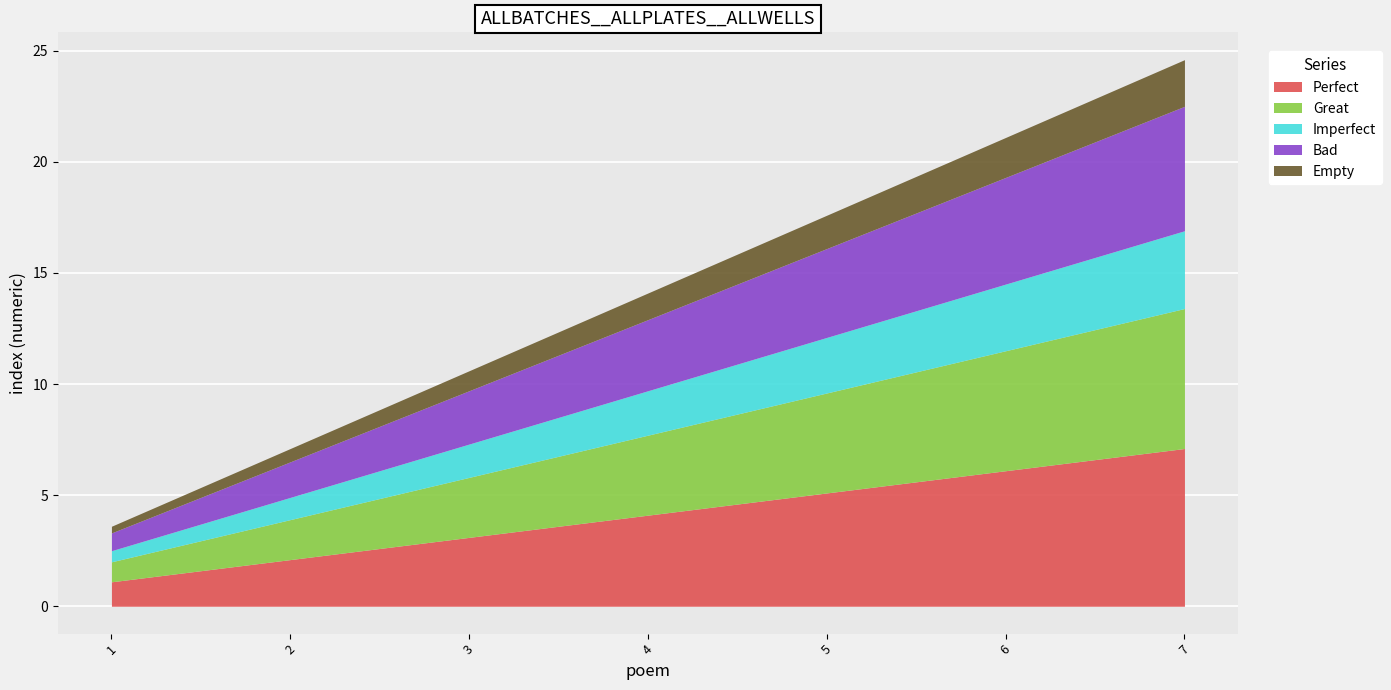

What is the value of the Bad point at the 6th from the left?

4.8